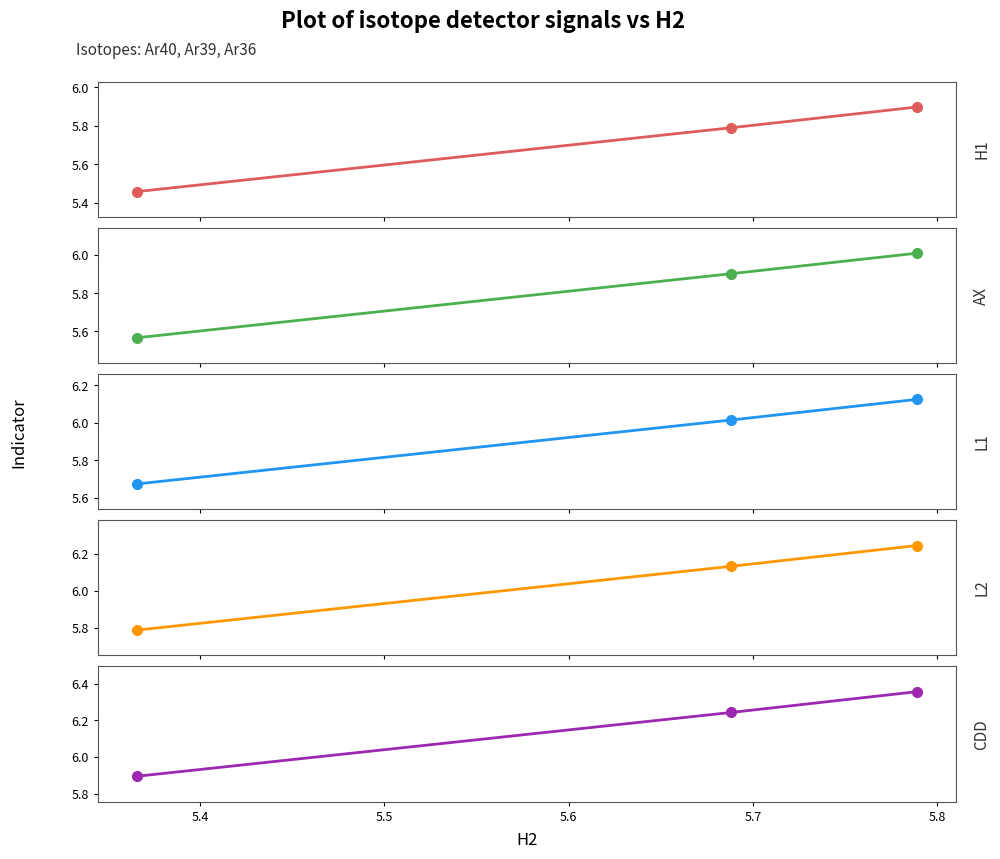

Where is CDD nearest to the value 6?

5.5